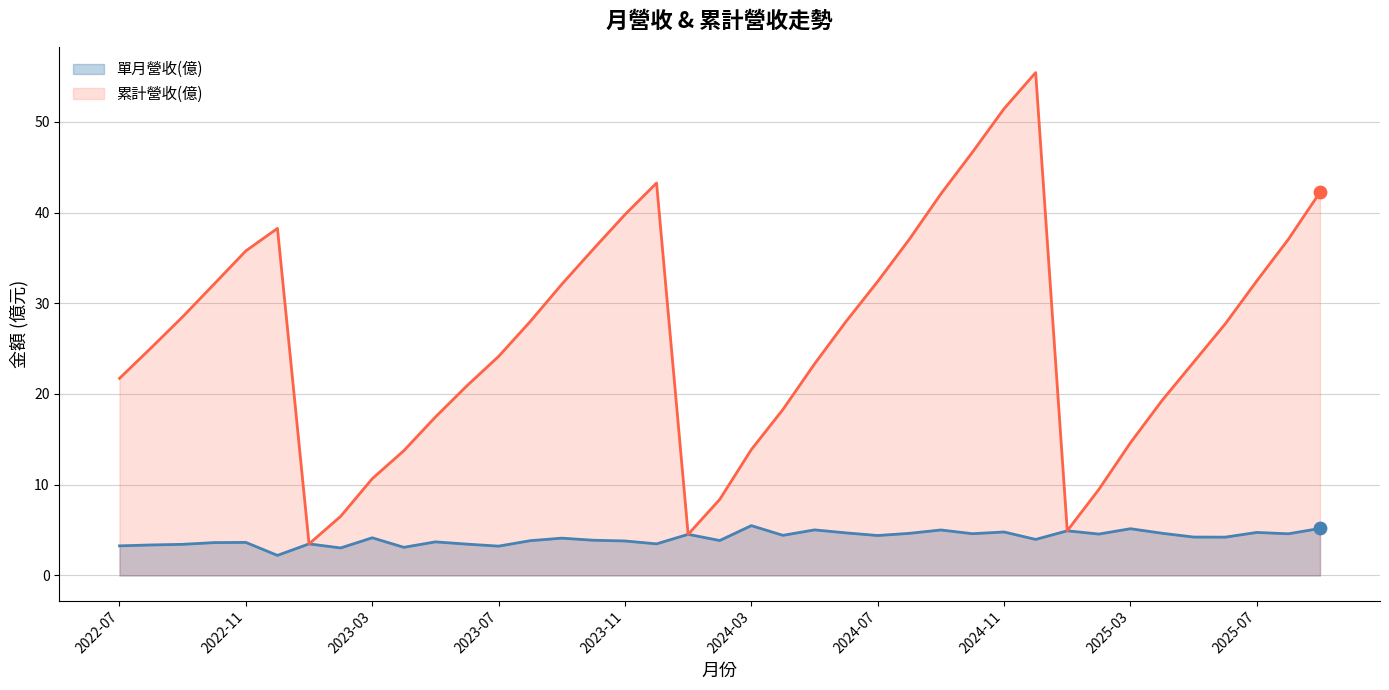

Is the value of 累計營收(億) at 2024-10 greater than the value of 單月營收(億) at 2022-07?

Yes